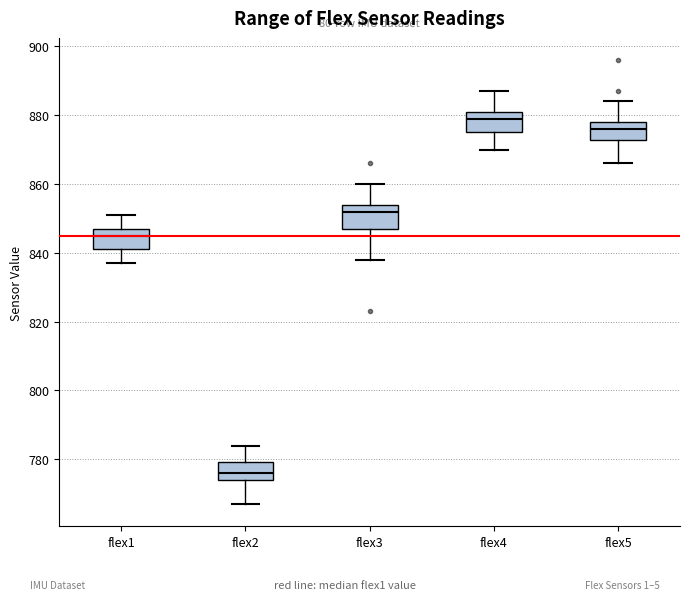

Where does the upper whisker of the box for flex3 end on the y-axis? The values are not printed on the chart, so give them approximately, as read against the axis.

860